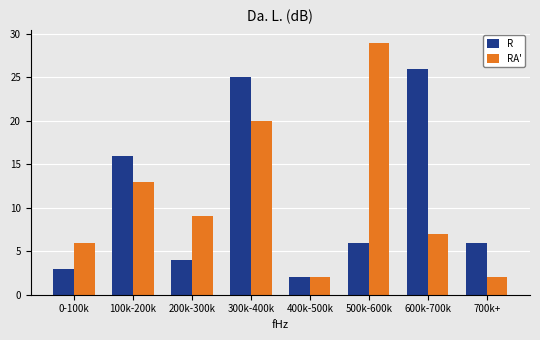

Reading left to right, what are all the values shown in this chart?

R: 0-100k=3	100k-200k=16	200k-300k=4	300k-400k=25	400k-500k=2	500k-600k=6	600k-700k=26	700k+=6
RA': 0-100k=6	100k-200k=13	200k-300k=9	300k-400k=20	400k-500k=2	500k-600k=29	600k-700k=7	700k+=2